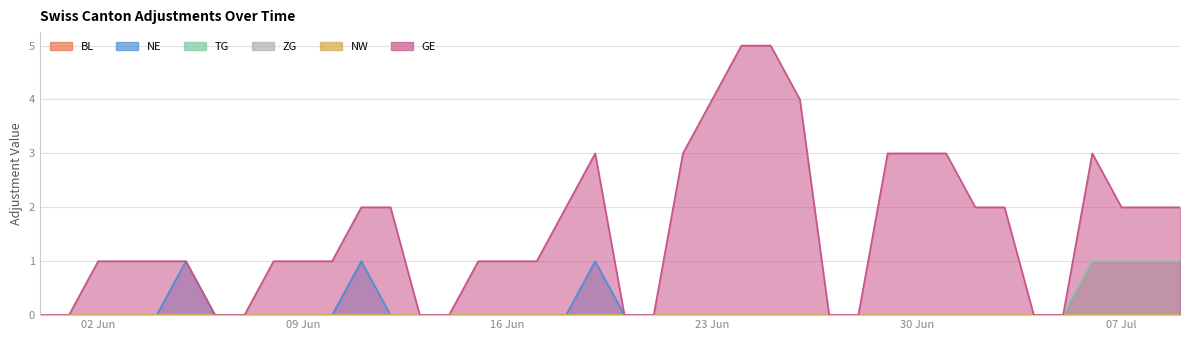

Which series changed the most between 2020-06-06 and 2020-06-20?

NE